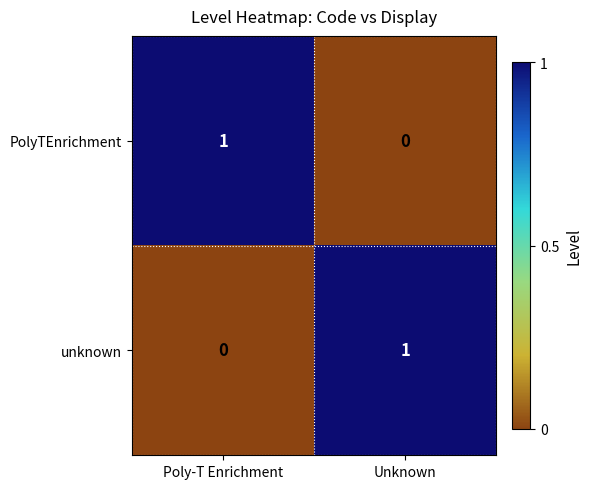

How many distinct data groups are displayed?

2